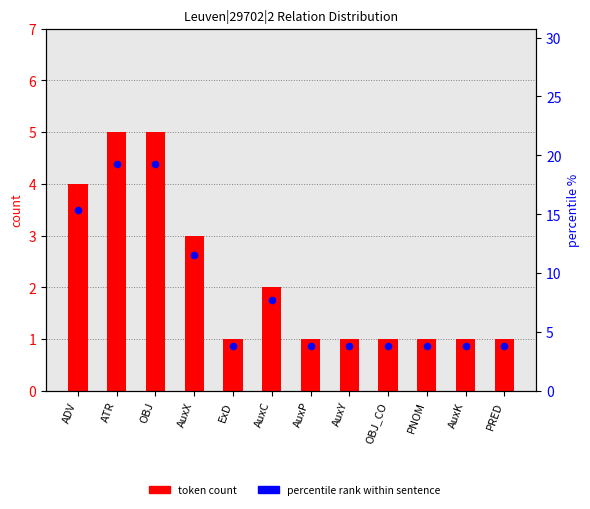

What is the total value across all series at AuxY?

4.8